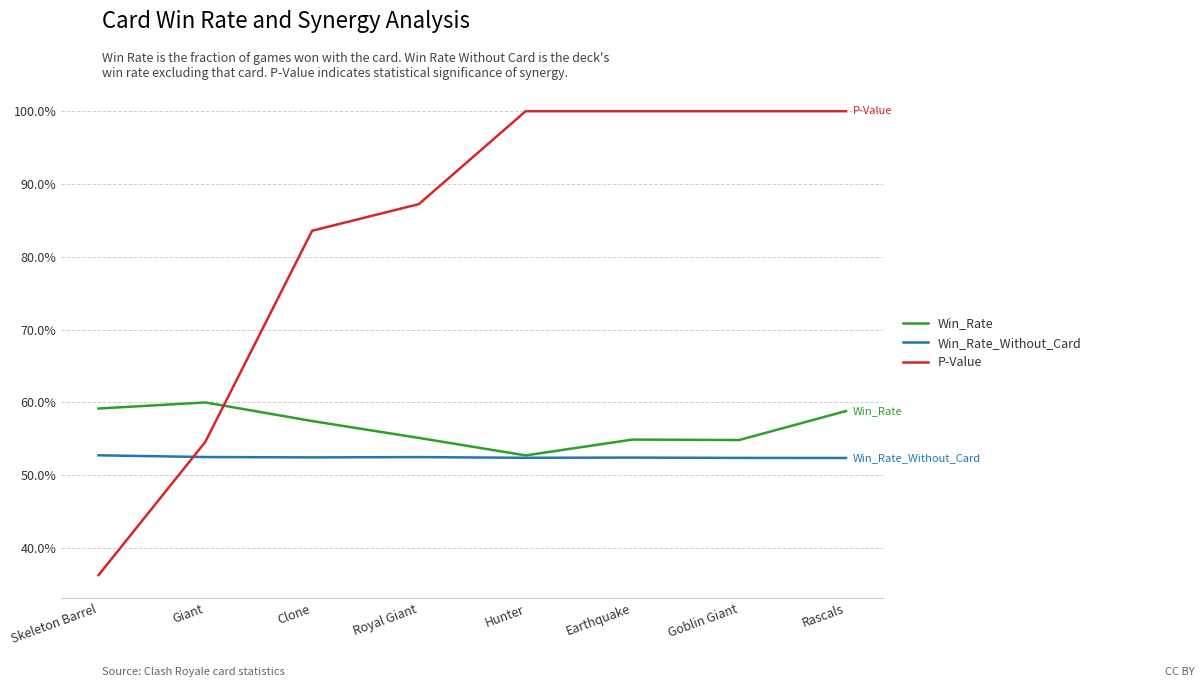

What position from the right is Earthquake?

3